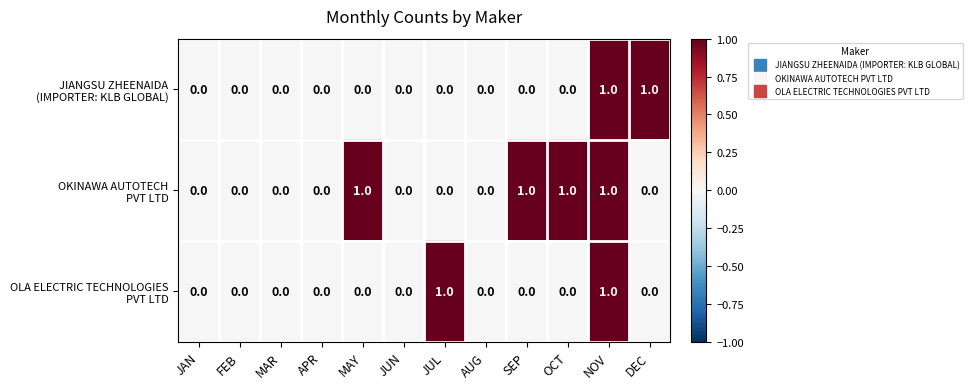

At which category is the sum across all series the highest?

NOV